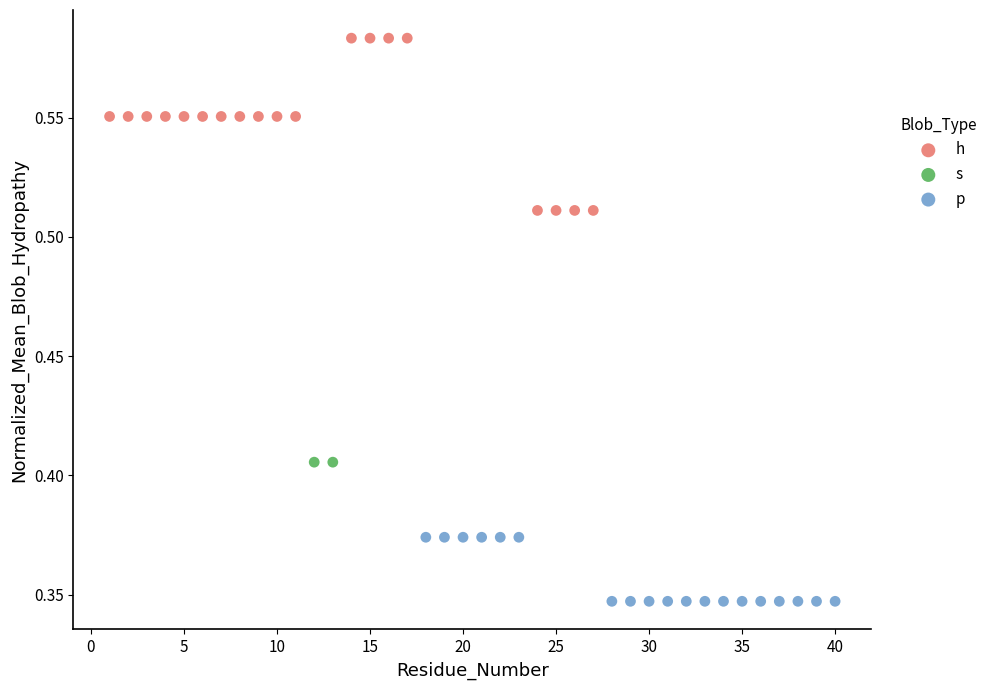

Which series contains the highest Y value?

h